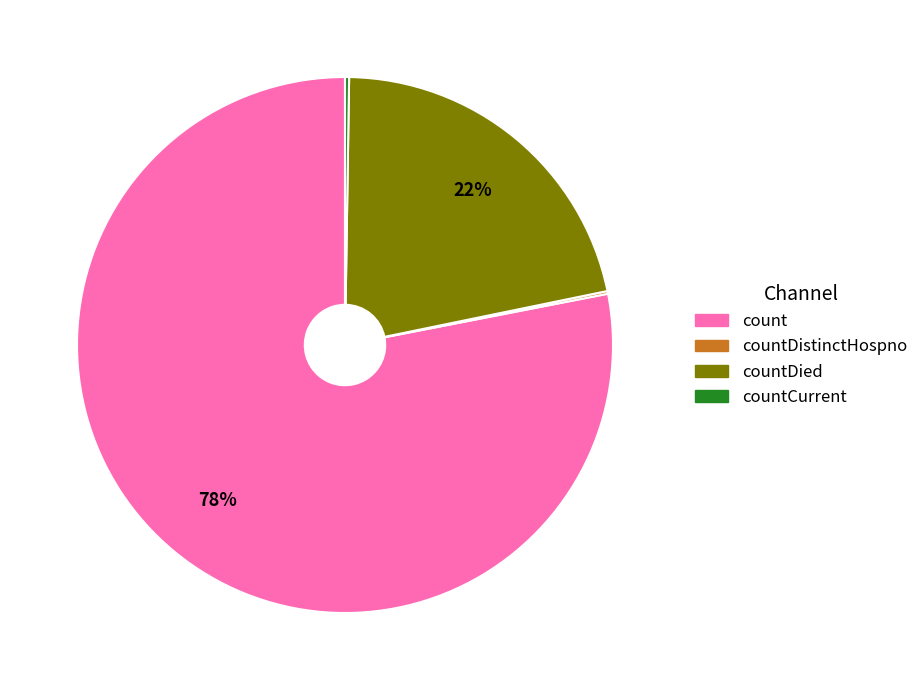

True or false: count accounts for 78% of the total.

True